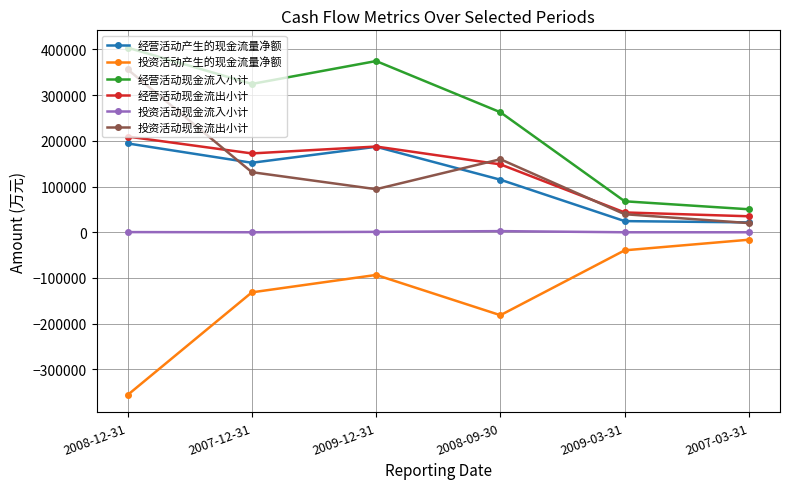

Where is 经营活动现金流出小计 nearest to the value 122138?

2008-09-30